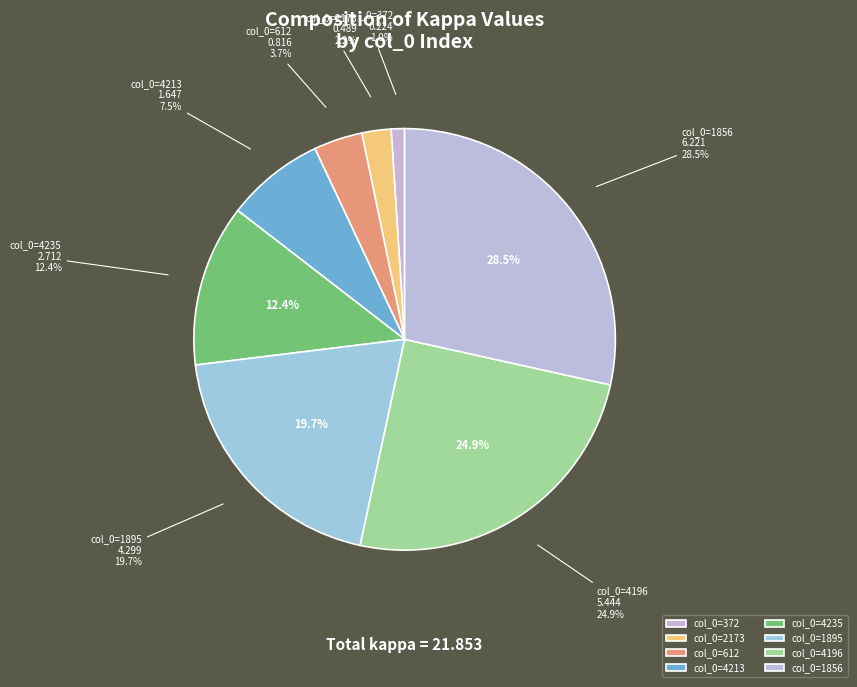

What is the largest slice in the pie chart?

1856